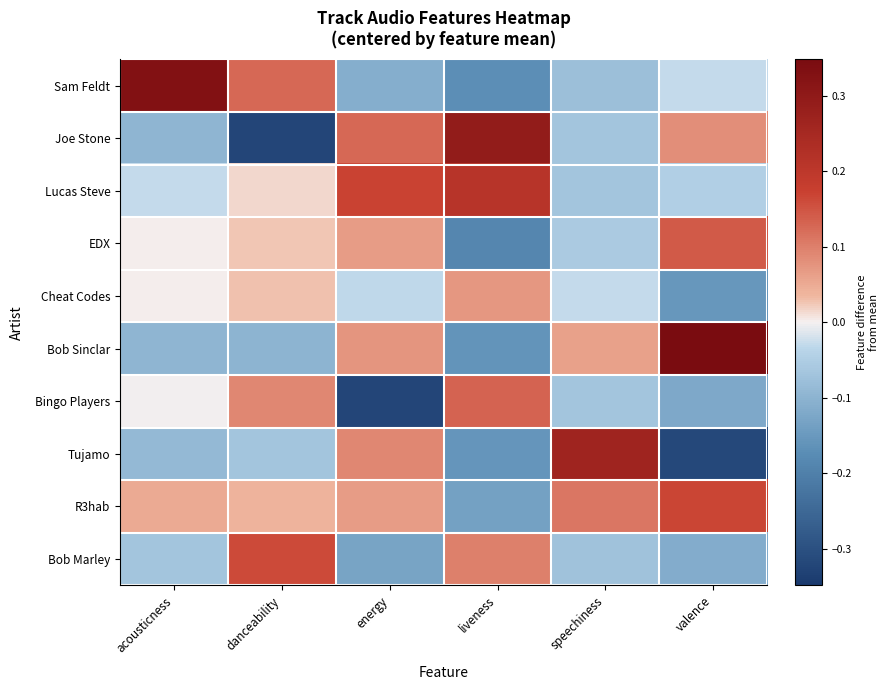

At how many categories does at least one series exceed 0?

6